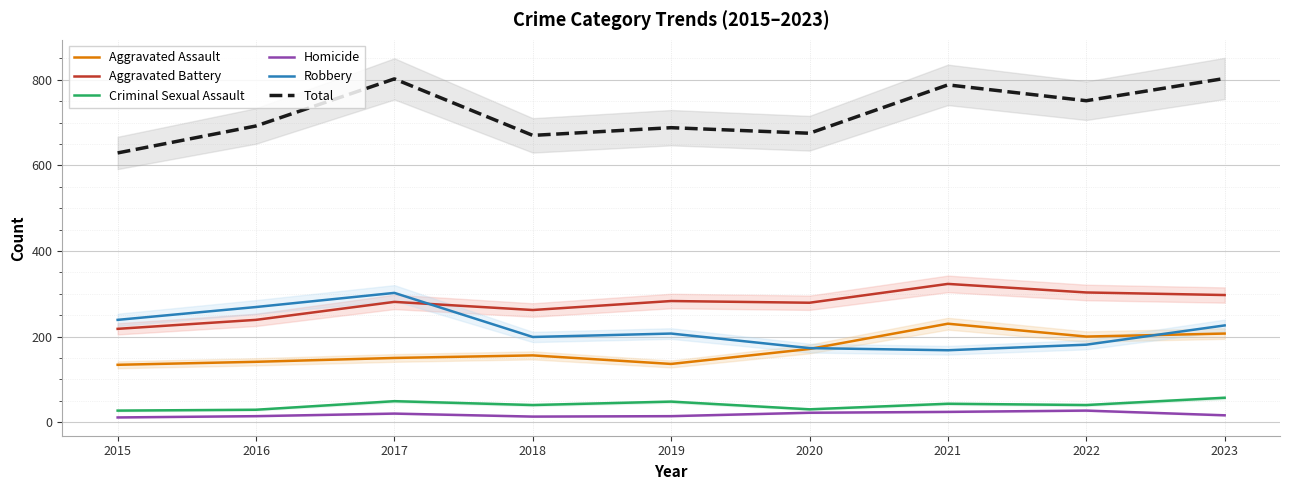

Reading left to right, list all the values displayed in this chart.

Aggravated Assault: 2015=134	2016=141	2017=150	2018=156	2019=136	2020=171	2021=230	2022=200	2023=207
Aggravated Battery: 2015=218	2016=239	2017=281	2018=262	2019=283	2020=279	2021=323	2022=303	2023=297
Criminal Sexual Assault: 2015=27	2016=29	2017=49	2018=40	2019=48	2020=30	2021=43	2022=40	2023=57
Homicide: 2015=11	2016=14	2017=20	2018=13	2019=14	2020=22	2021=24	2022=27	2023=16
Robbery: 2015=239	2016=269	2017=302	2018=199	2019=207	2020=173	2021=168	2022=181	2023=226
Total: 2015=629	2016=692	2017=802	2018=670	2019=688	2020=675	2021=788	2022=751	2023=803